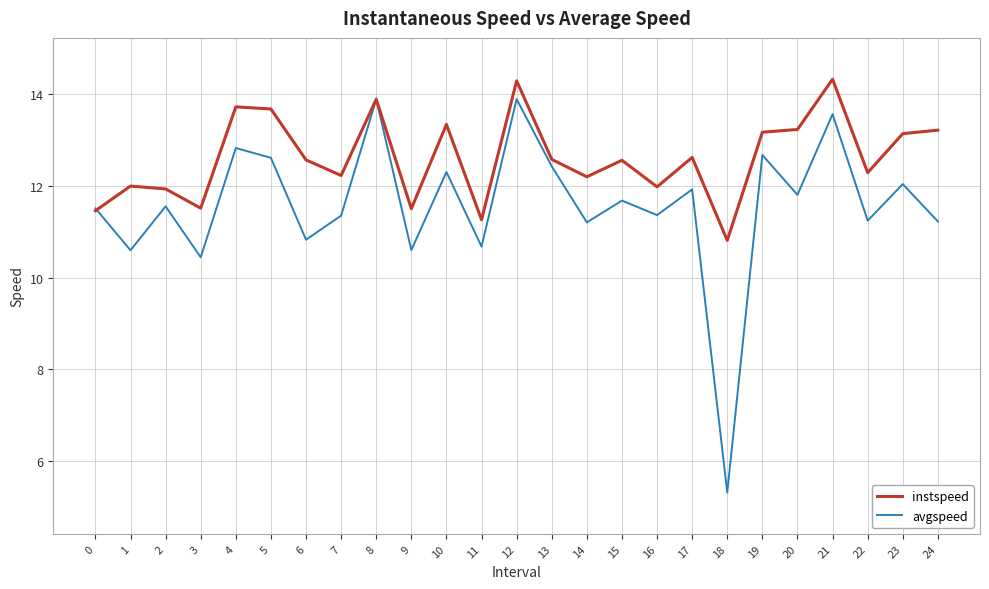

Count the number of data series in this chart.

2